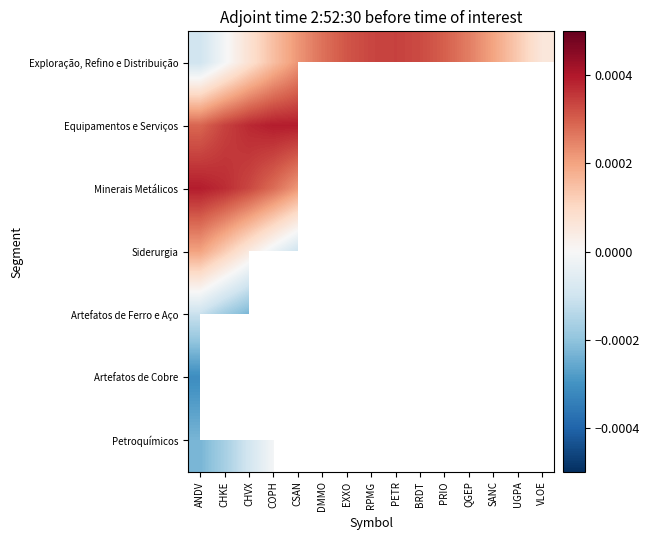

Between ANDV and PRIO, which series saw the biggest shift?

Exploração, Refino e Distribuição